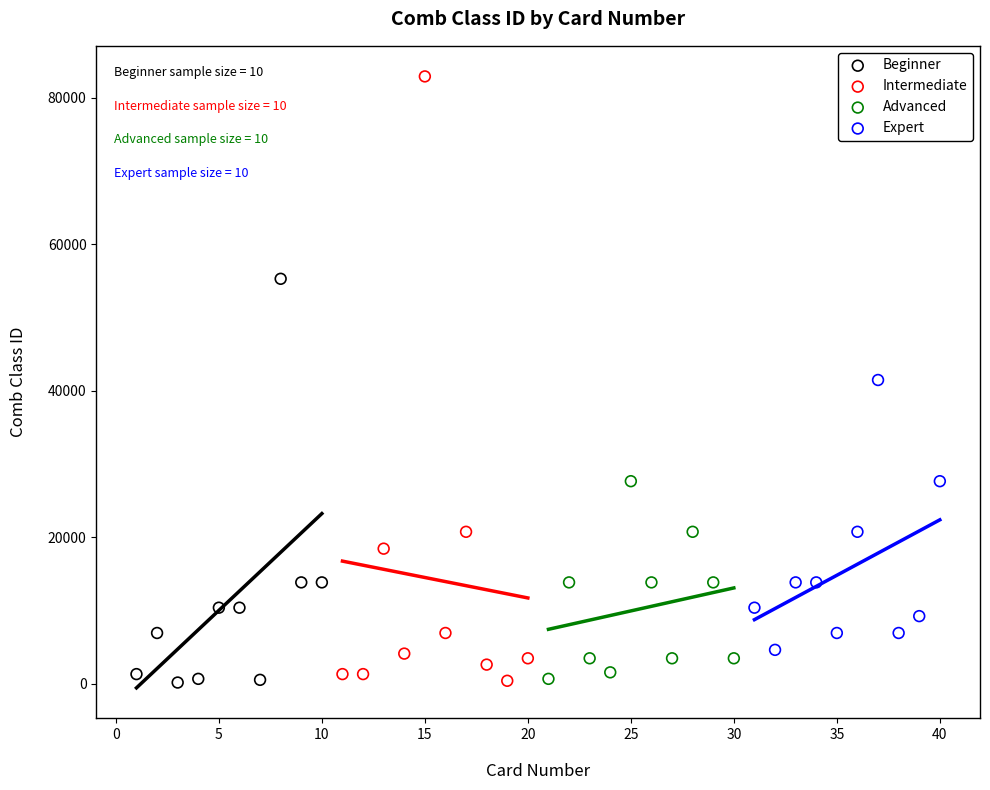

What are all the series names shown in the legend?

Beginner, Intermediate, Advanced, Expert